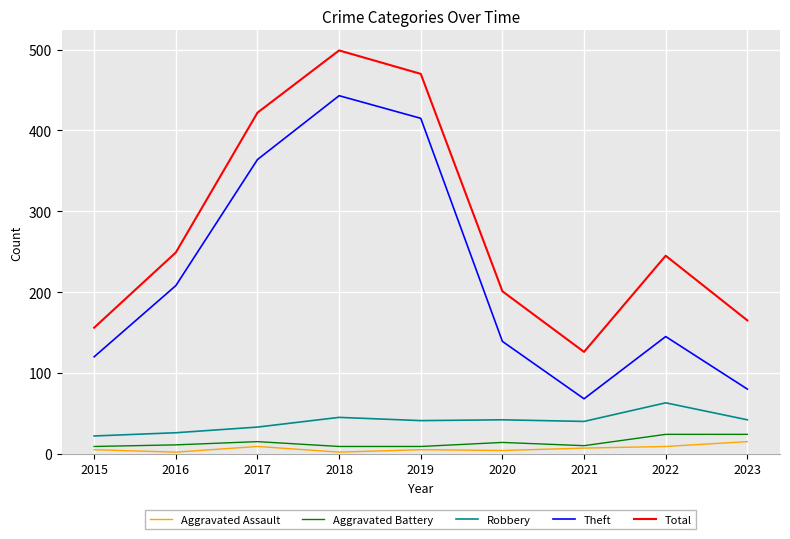

What is the maximum value for Theft?

443